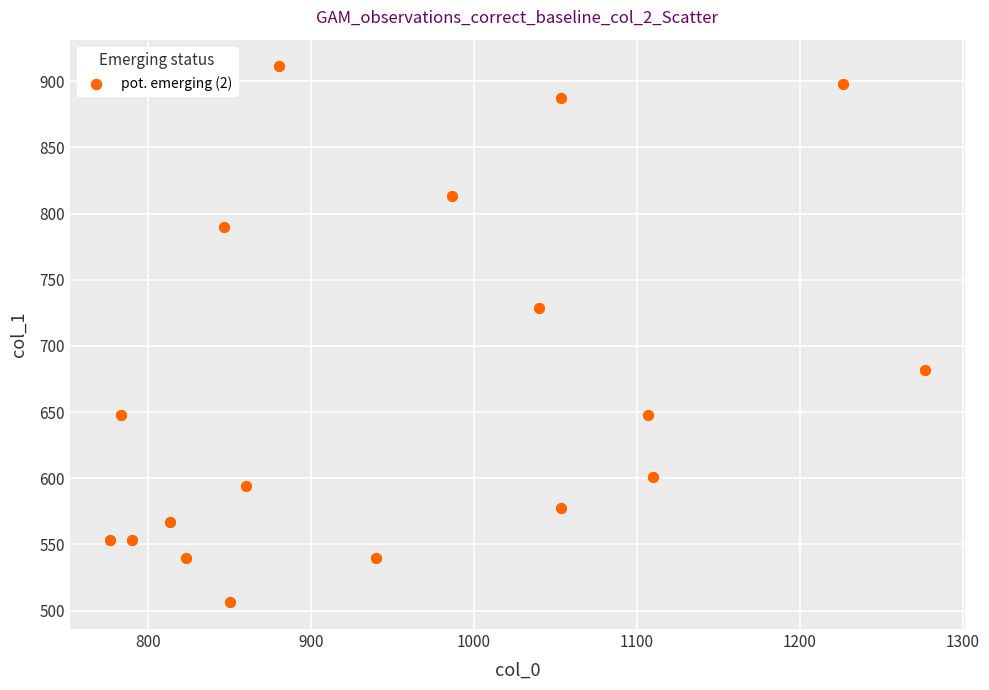

What is the range of Y values (max minus min)?

405.0